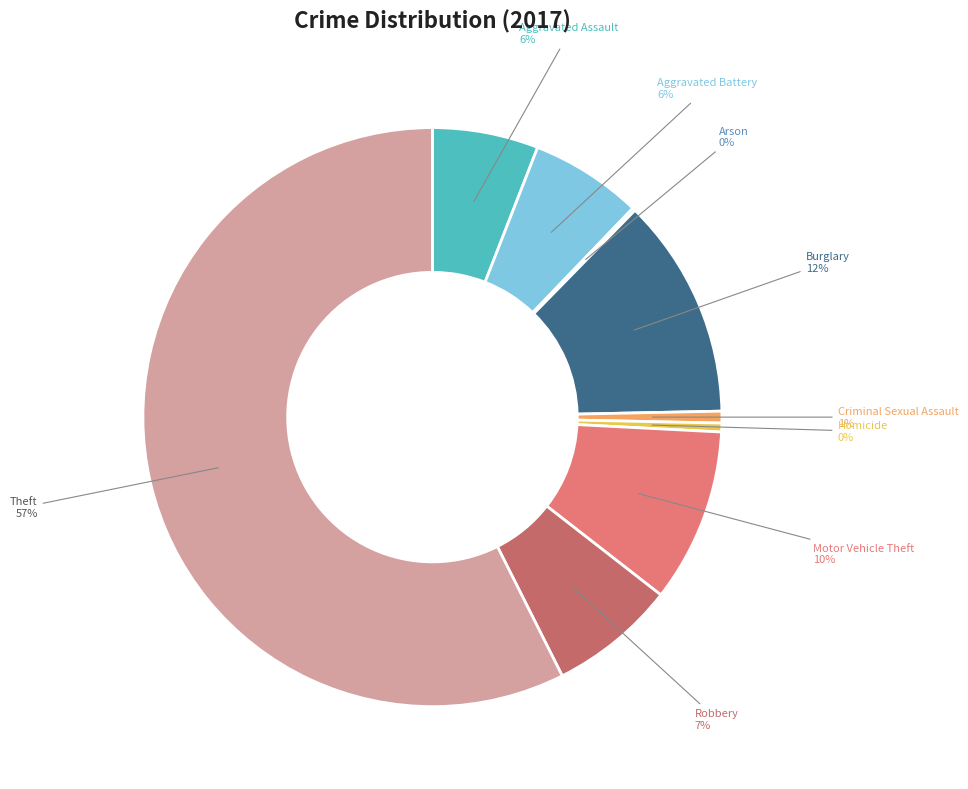

Which category has the biggest portion of the pie?

Theft